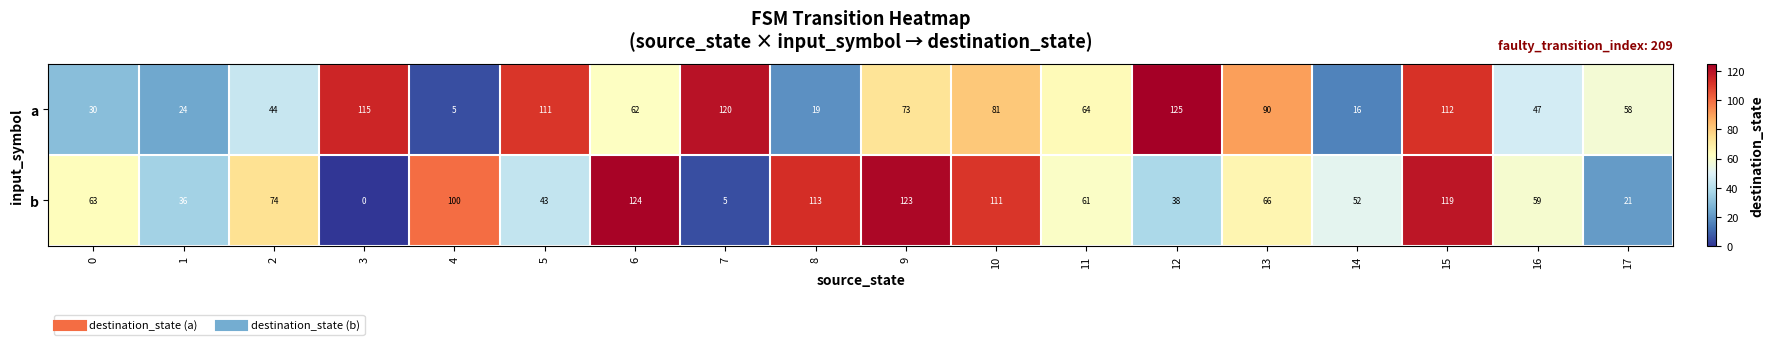

At which category is the sum across all series the highest?

15